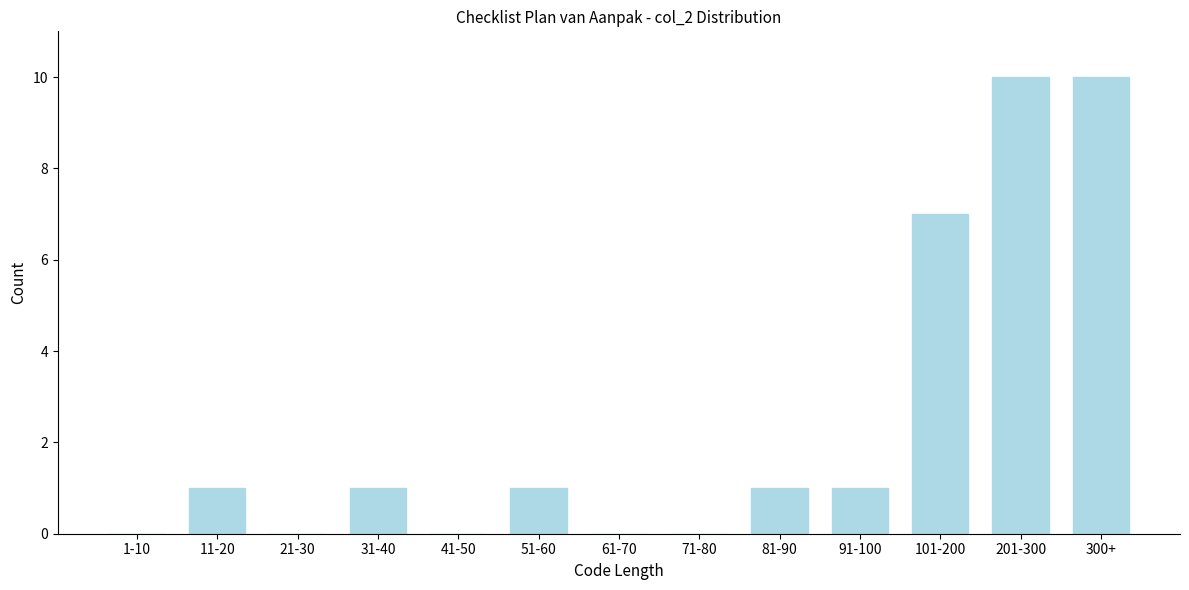

What is the ratio of the value at 201-300 to the value at 81-90?

10.0